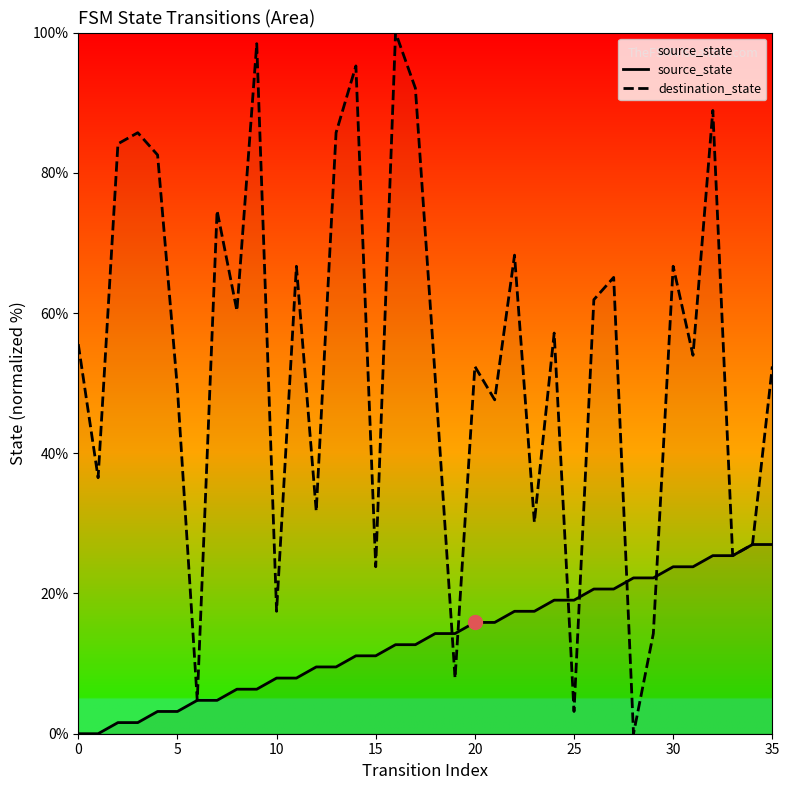

Where do destination_state and source_state first cross each other?

18 and 19